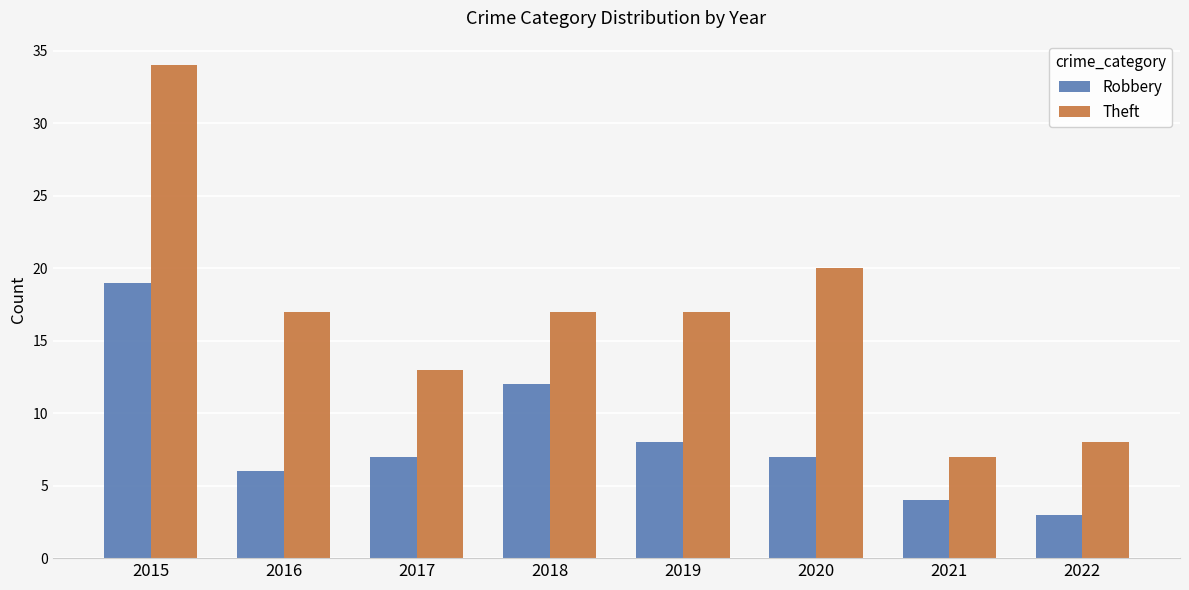

List the series in order of their overall mean, highest first.

Theft, Robbery